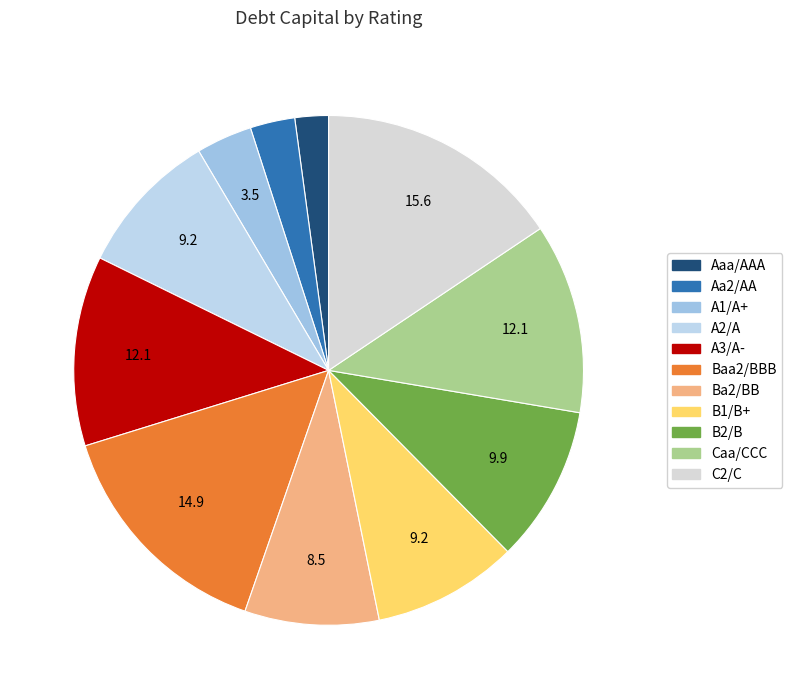

Is it true that Ba2/BB is 1% of the pie?

False